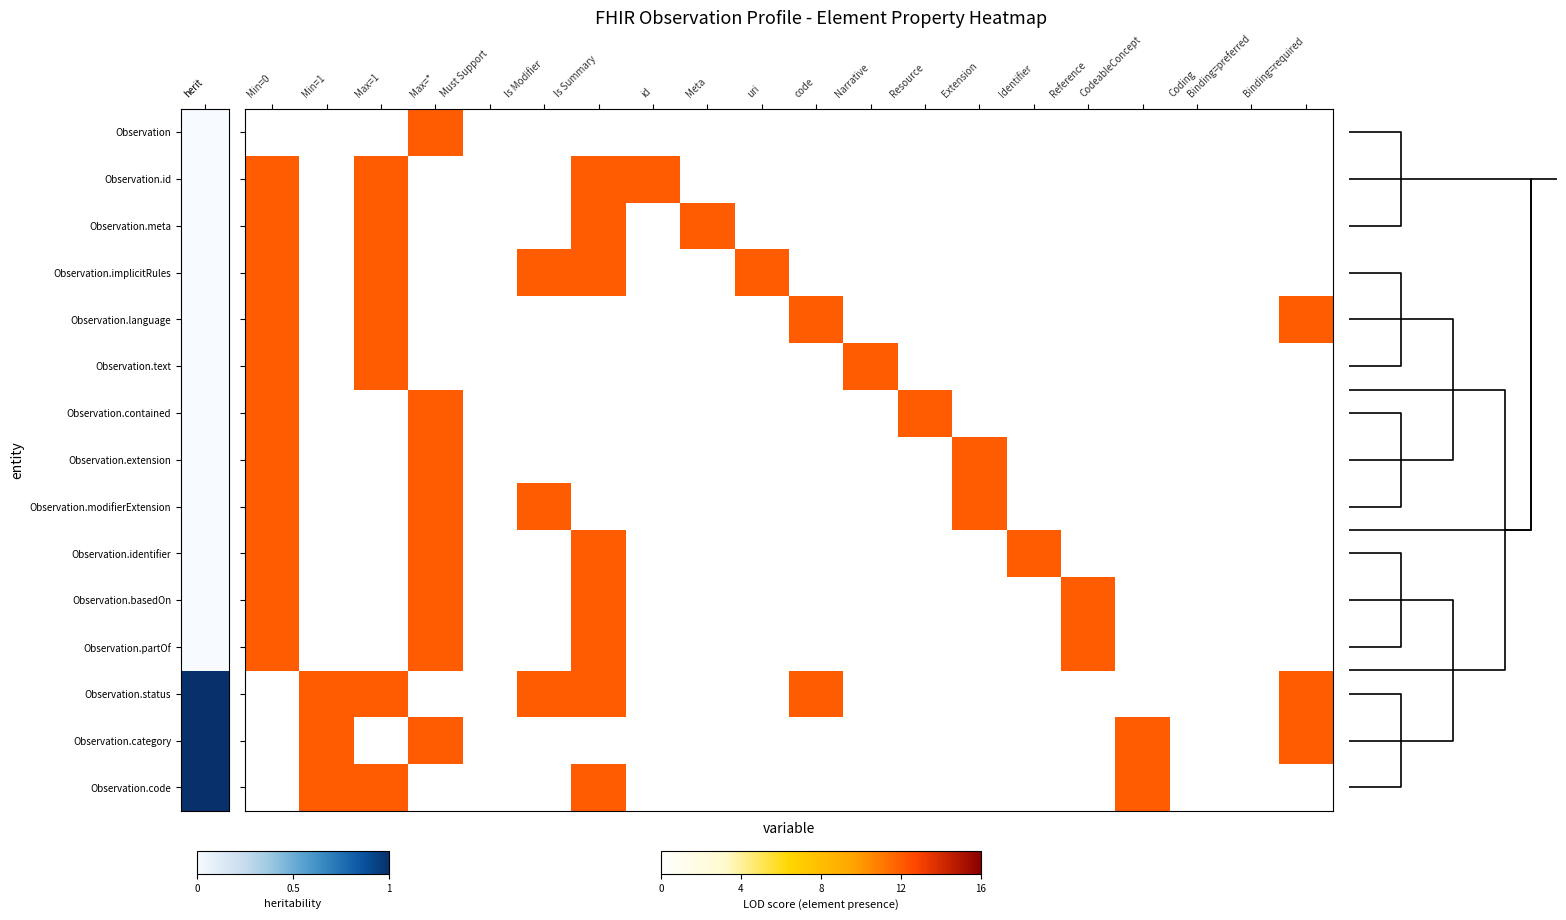

Which series has the largest total across all categories?

Observation.status